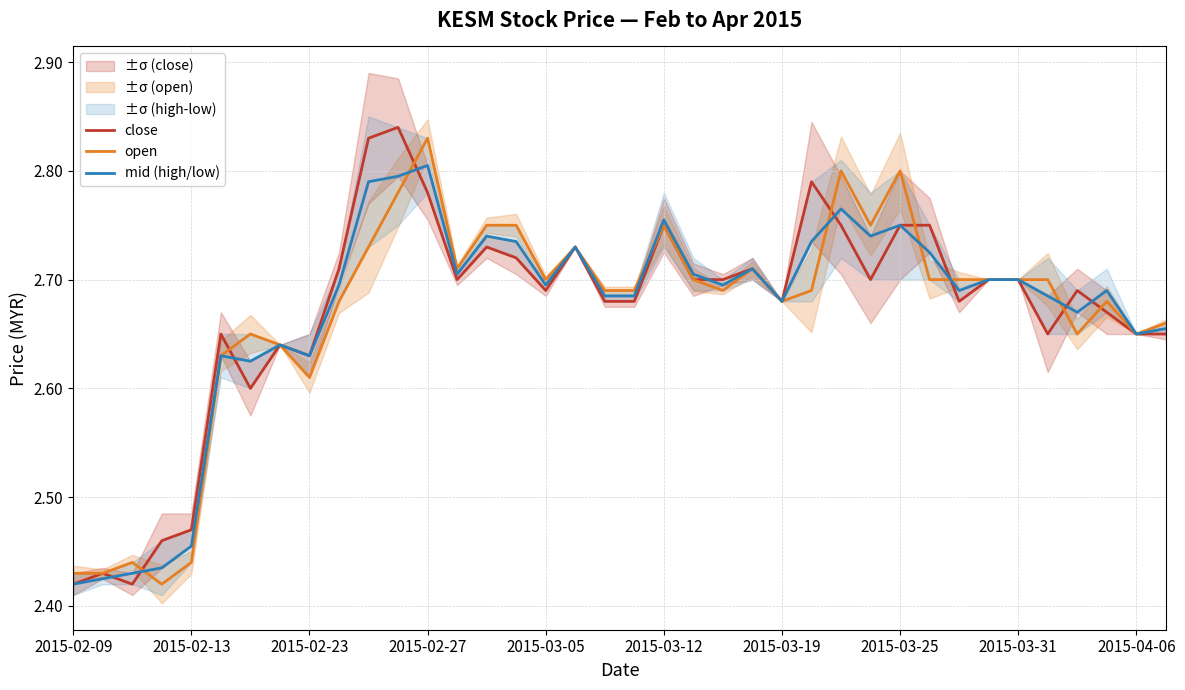

Does the chart display data point markers on the line(s)?

No